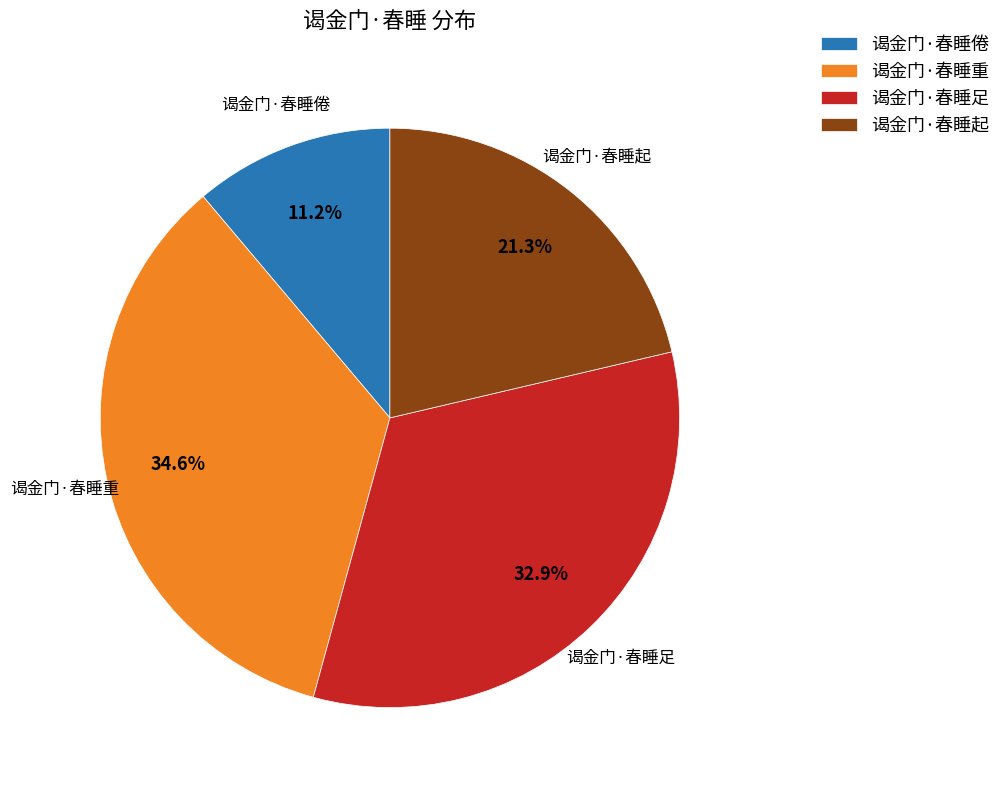

Which category has the biggest portion of the pie?

谒金门·春睡重